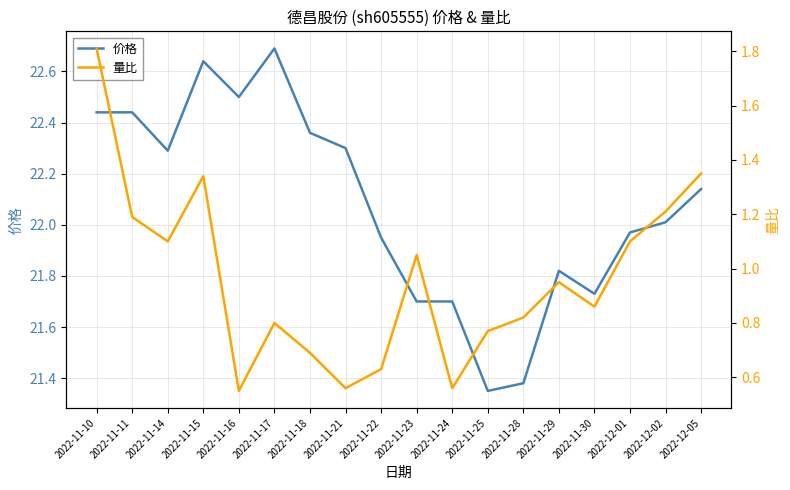

How many values in the 价格 series exceed 22?

10